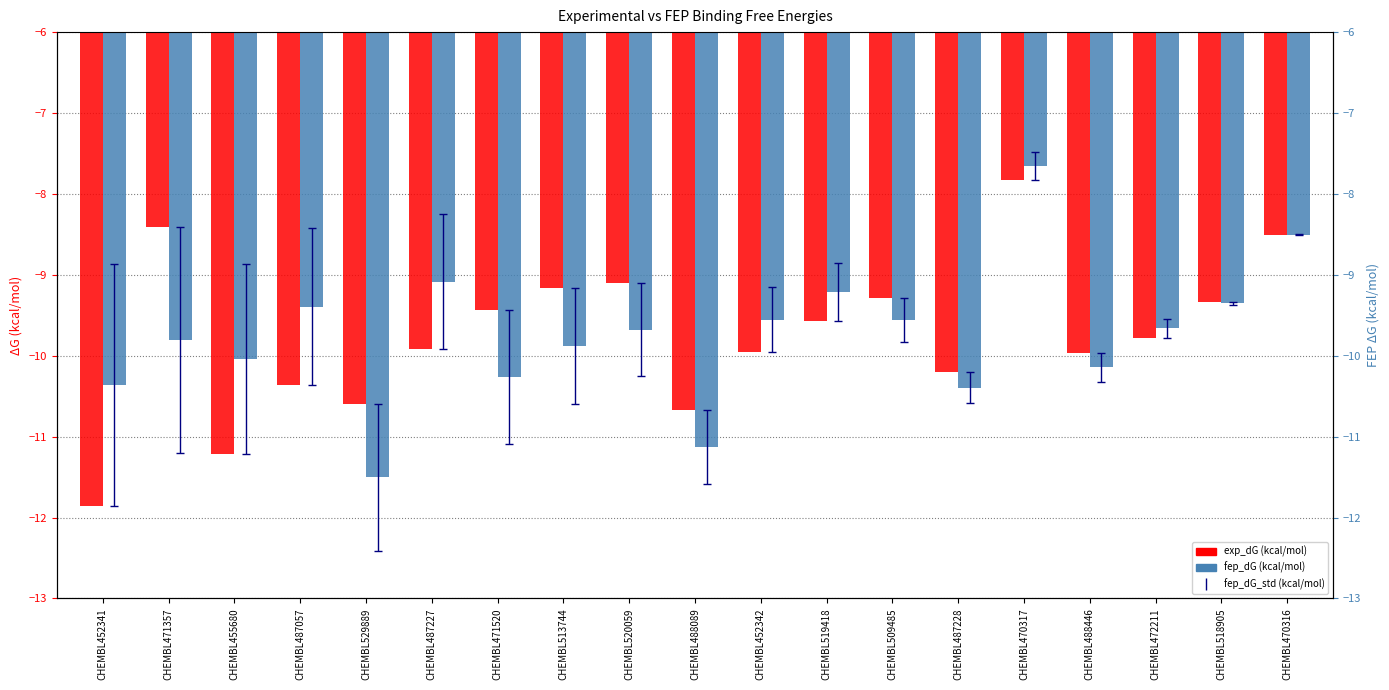

What is the difference between the fep_dG (kcal/mol) values at CHEMBL509485 and CHEMBL471520?

0.7